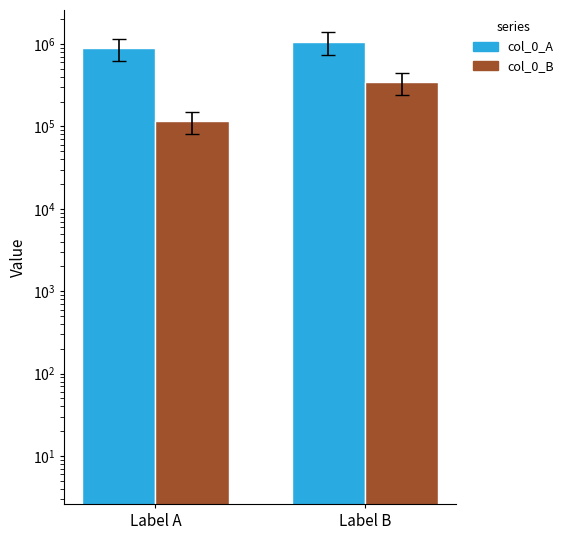

Reading left to right, transcribe all the data shown in this chart.

col_0_A: Label A=897738	Label B=1063396
col_0_B: Label A=115362	Label B=345348